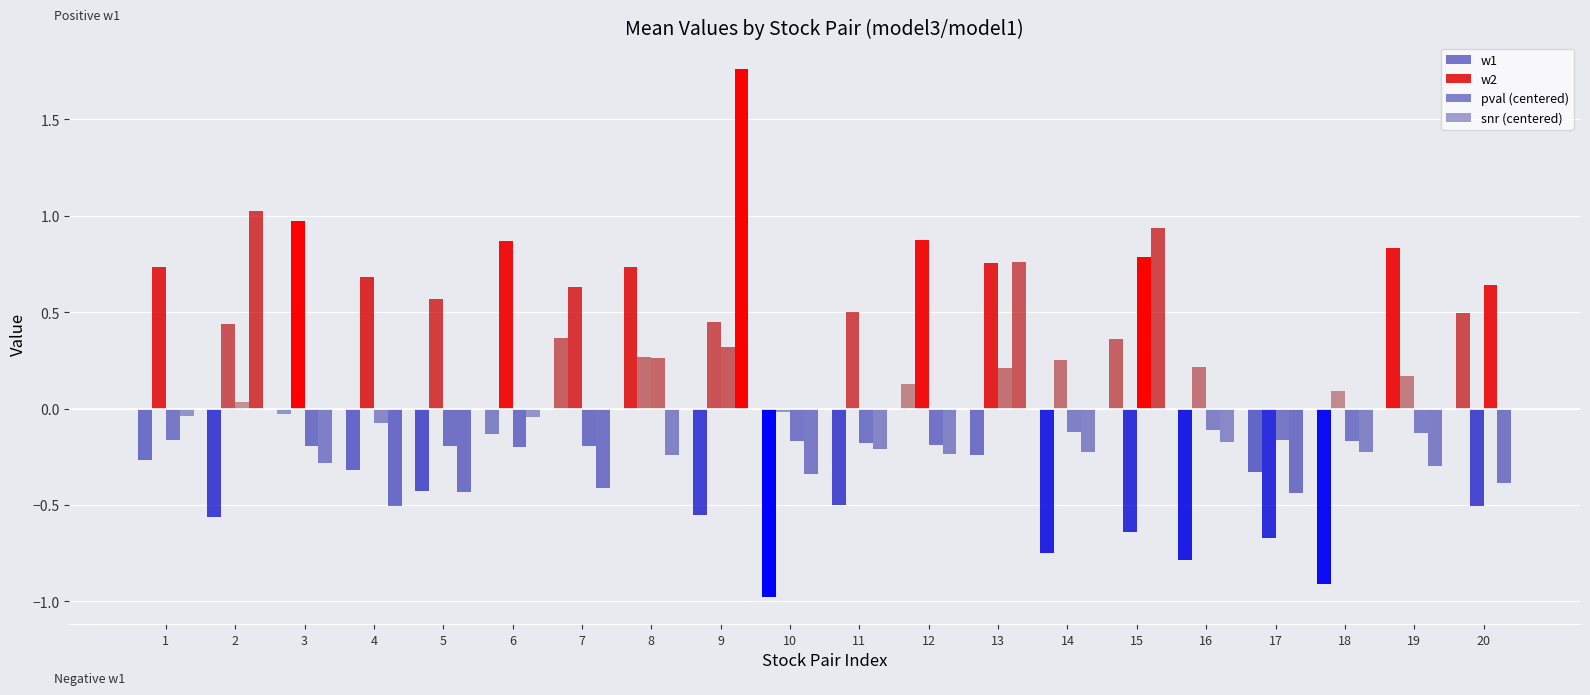

Which has a higher value, 3 or 4?

3